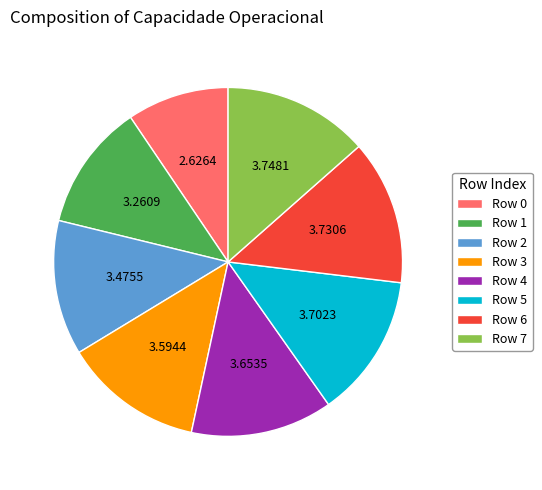

Does Row 7 represent more than half of the total?

No